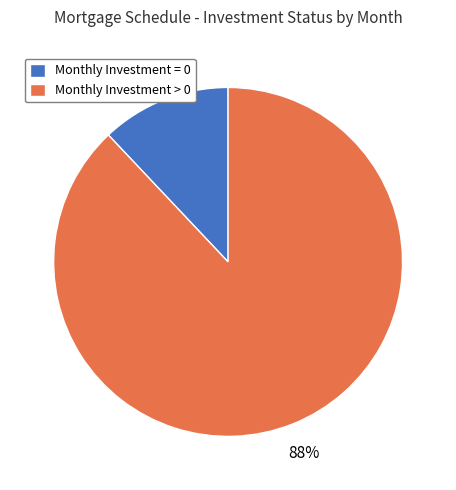

To the nearest percent, what is the combined percentage of Monthly Investment > 0 and Monthly Investment = 0?

100%